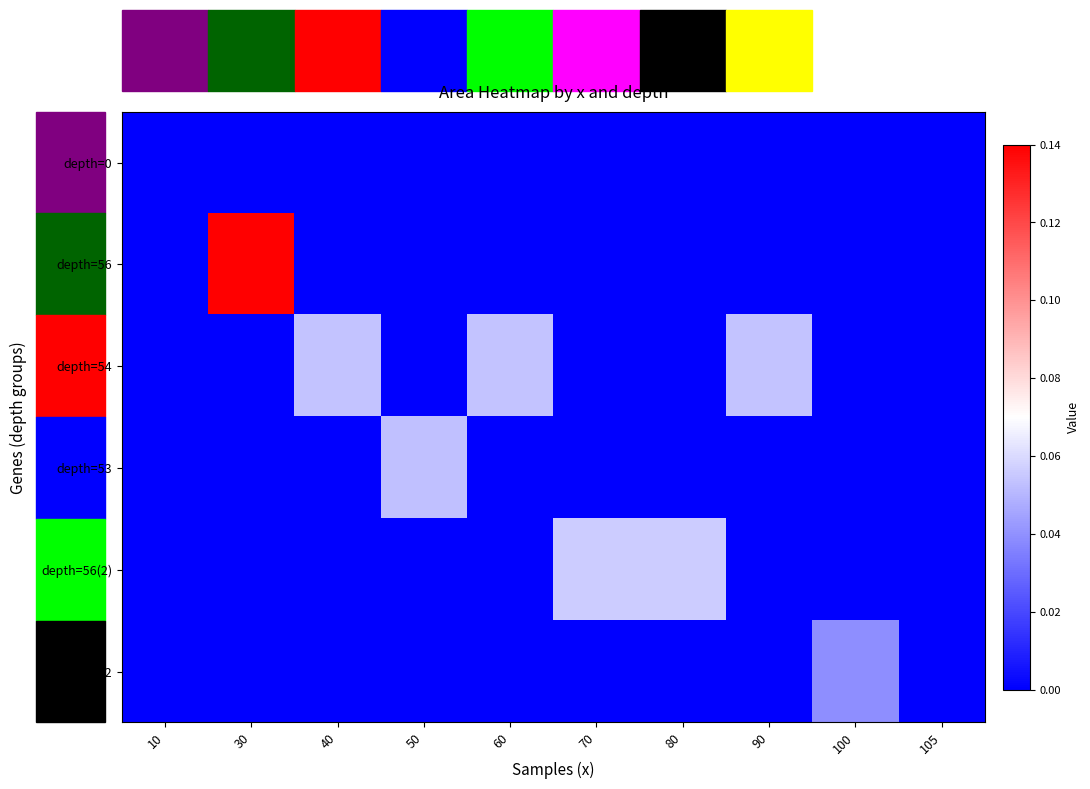

Which category has the lowest value across all series?

10